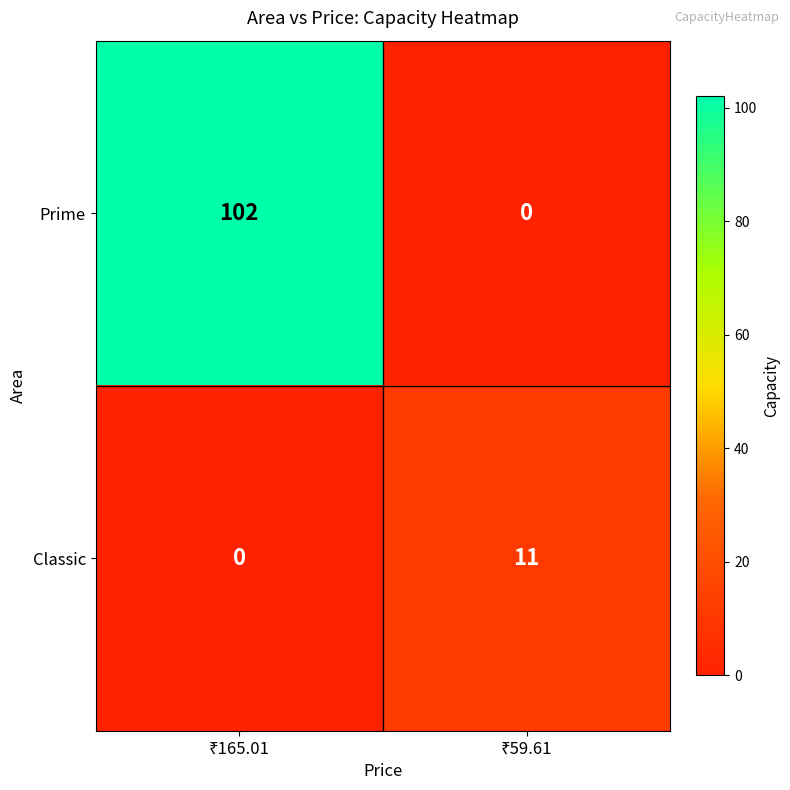

Which series has the largest range (max minus min)?

Prime